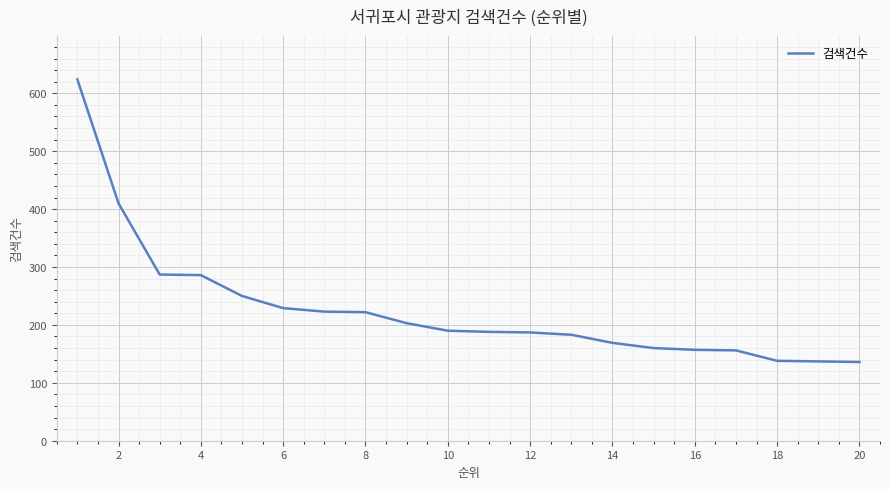

What is the maximum value shown in the chart?

624